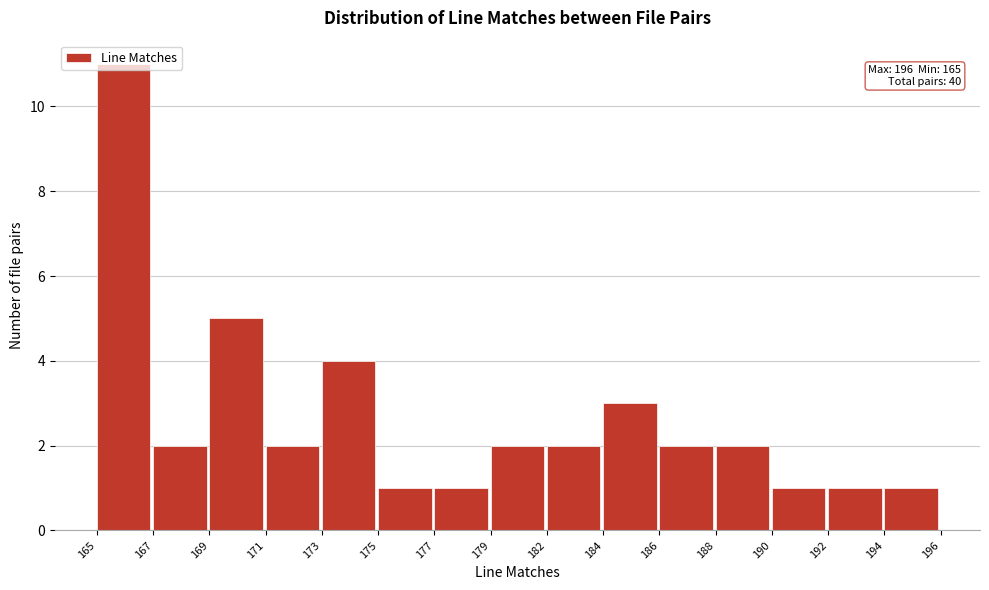

What is the sum of all values?

40